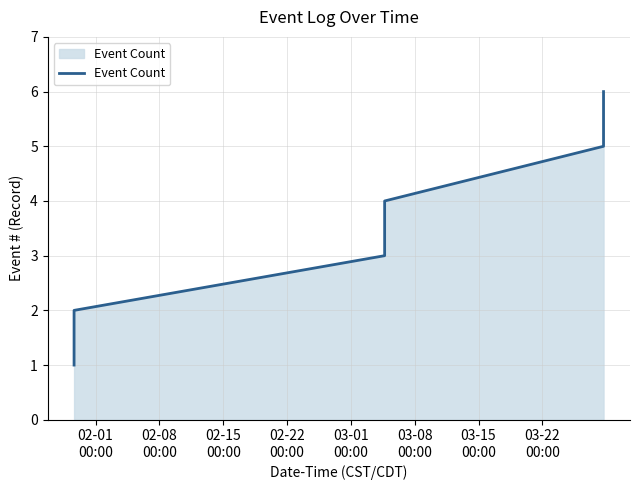

Reading left to right, extract all data points from this chart.

1	2	3	4	5	6